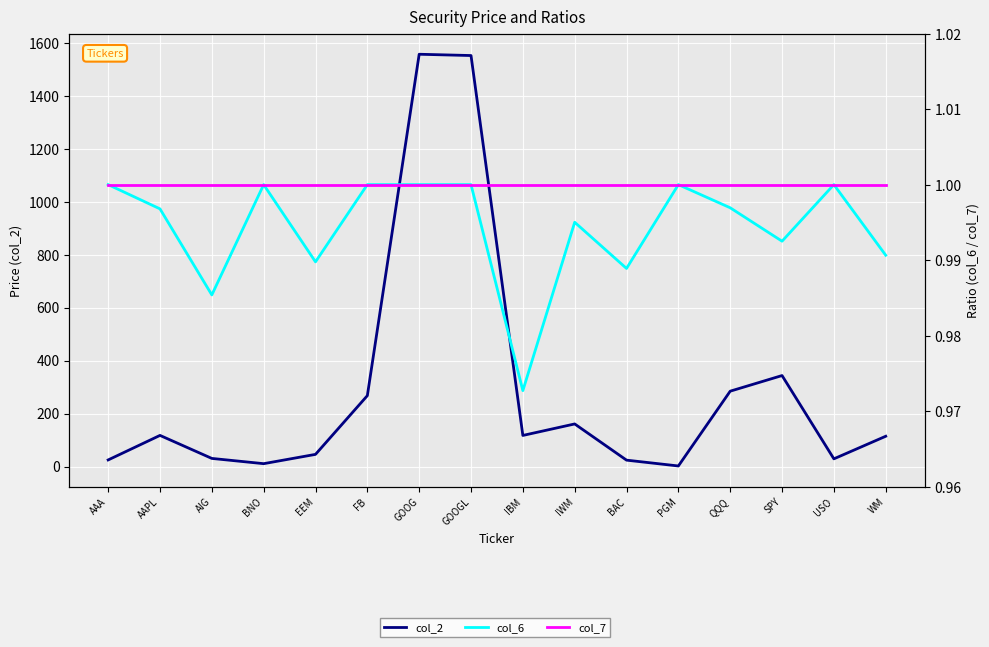

Which series has the widest spread of values?

col_2